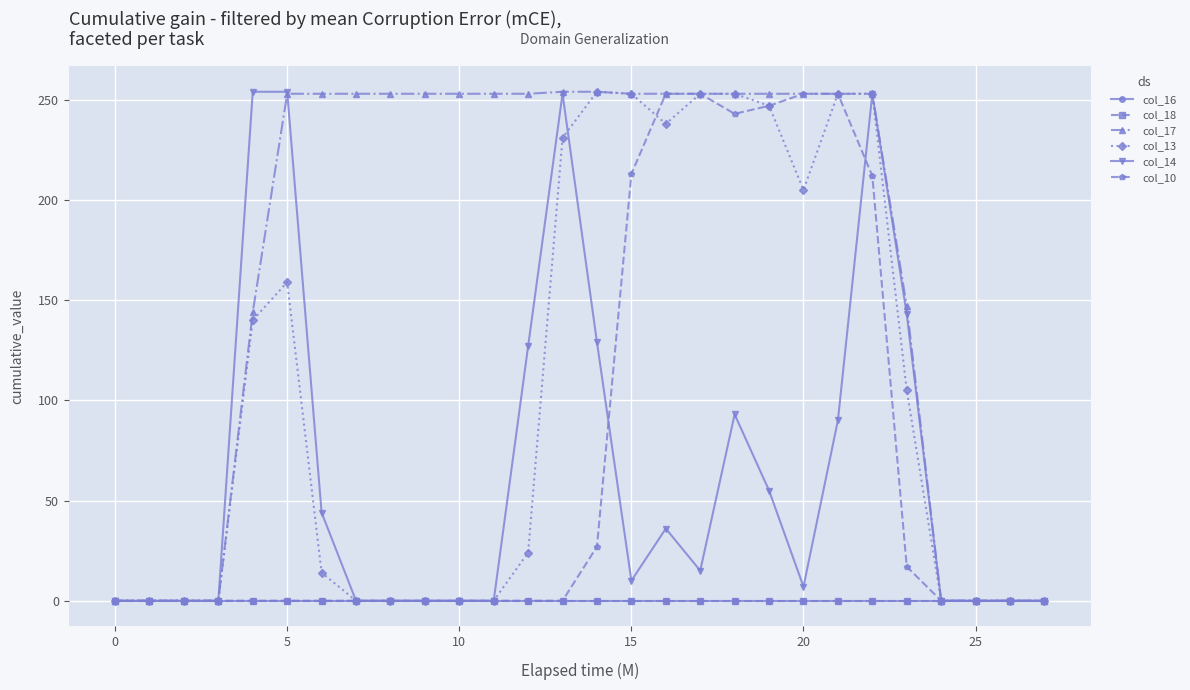

Reading left to right, extract all data points from this chart.

col_16: 0	0	0	0	0	0	0	0	0	0	0	0	0	0	0	0	0	0	0	0	0	0	0	0	0	0	0	0
col_18: 0	0	0	0	0	0	0	0	0	0	0	0	0	0	0	0	0	0	0	0	0	0	0	0	0	0	0	0
col_17: 0	0	0	0	144	253	253	253	253	253	253	253	253	254	254	253	253	253	253	253	253	253	253	147	0	0	0	0
col_13: 0	0	0	0	140	159	14	0	0	0	0	0	24	231	254	253	238	253	253	247	205	253	253	105	0	0	0	0
col_14: 0	0	0	0	254	254	44	0	0	0	0	0	127	253	129	10	36	15	93	55	7	90	253	143	0	0	0	0
col_10: 0	0	0	0	0	0	0	0	0	0	0	0	0	0	27	213	253	253	243	247	253	253	212	17	0	0	0	0